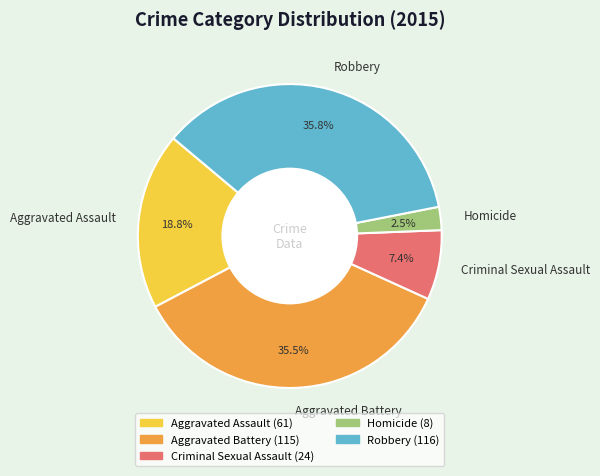

To the nearest percent, what is the average slice percentage?

20%